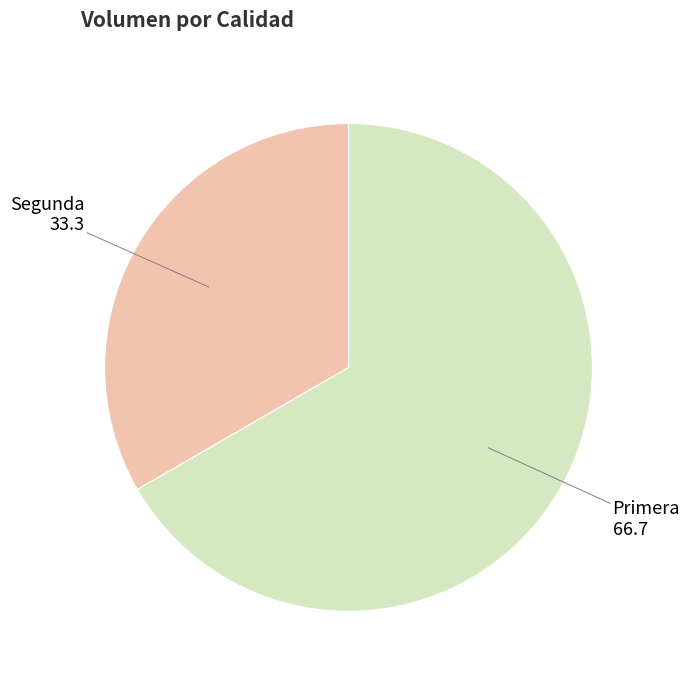

Is there a majority slice in this chart?

Yes